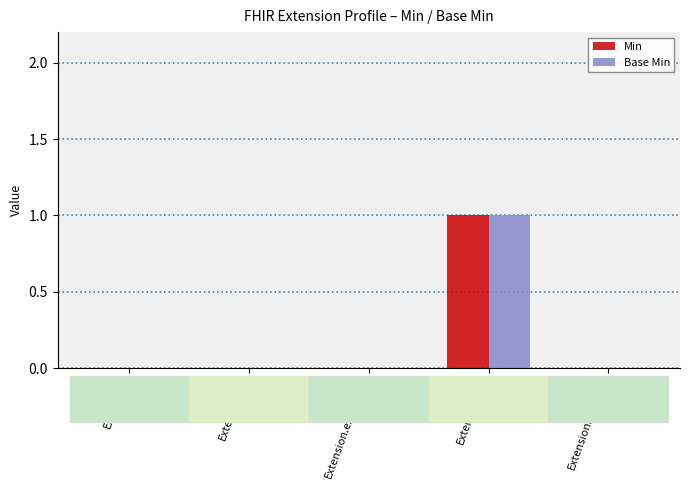

At which category is the sum across all series the highest?

Extension.url